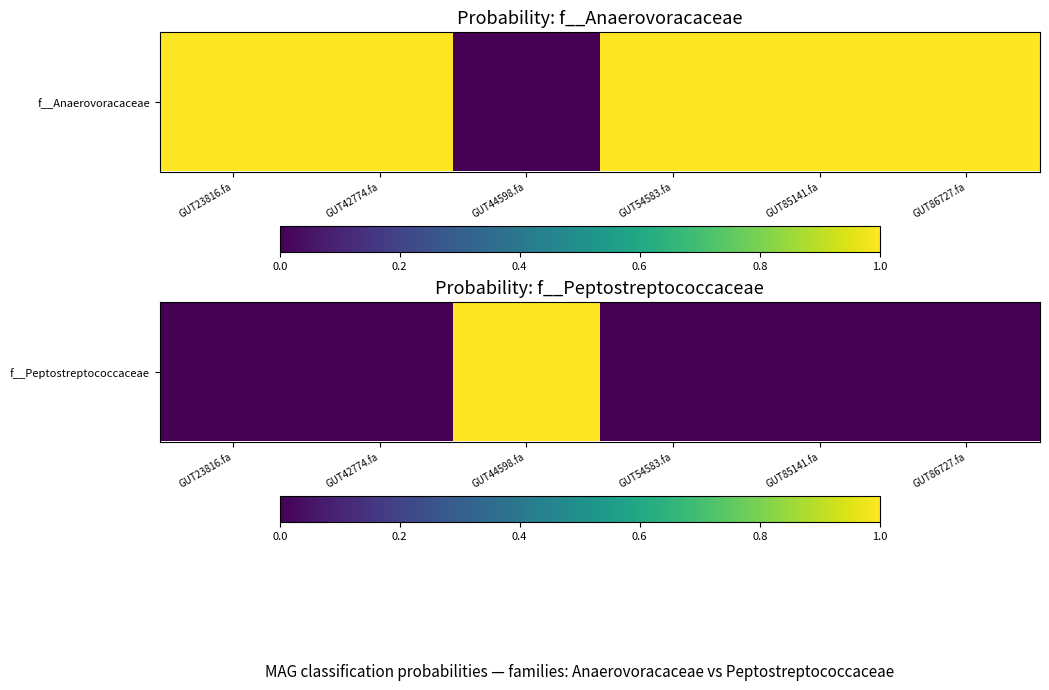

True or false: the data shows 0.0 at GUT85141.fa.

False